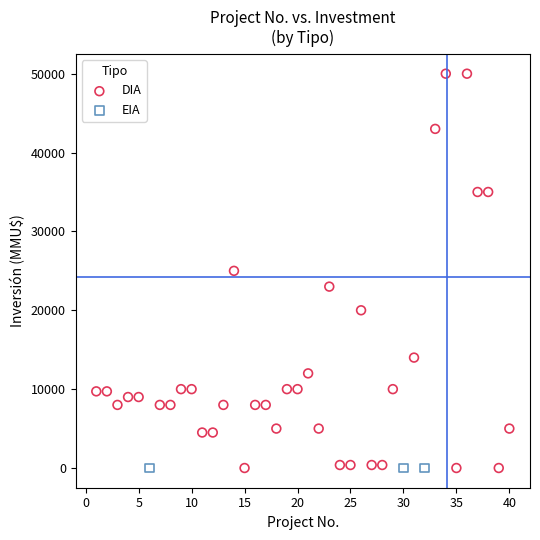

Which series reaches the maximum Y coordinate?

DIA